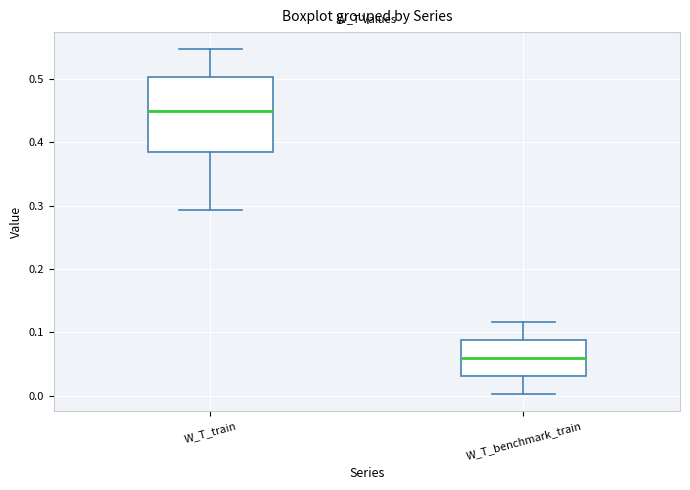

Reading left to right, transcribe this box plot: for each box, give where its median line is, the range the box spans, and where its two whiskers end, as read against the y-axis. The values are not printed on the chart, so give them approximately, as read against the axis.

W_T_train: median 0.45, box 0.38 to 0.50, whiskers 0.29 to 0.55
W_T_benchmark_train: median 0.06, box 0.03 to 0.09, whiskers 0.00 to 0.12